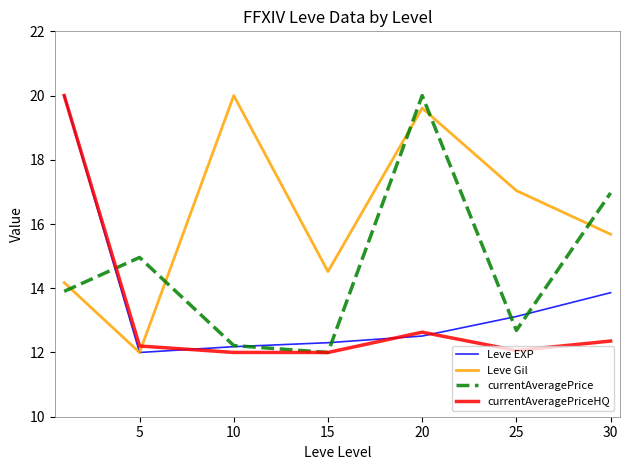

Which series has the largest total across all categories?

Leve Gil